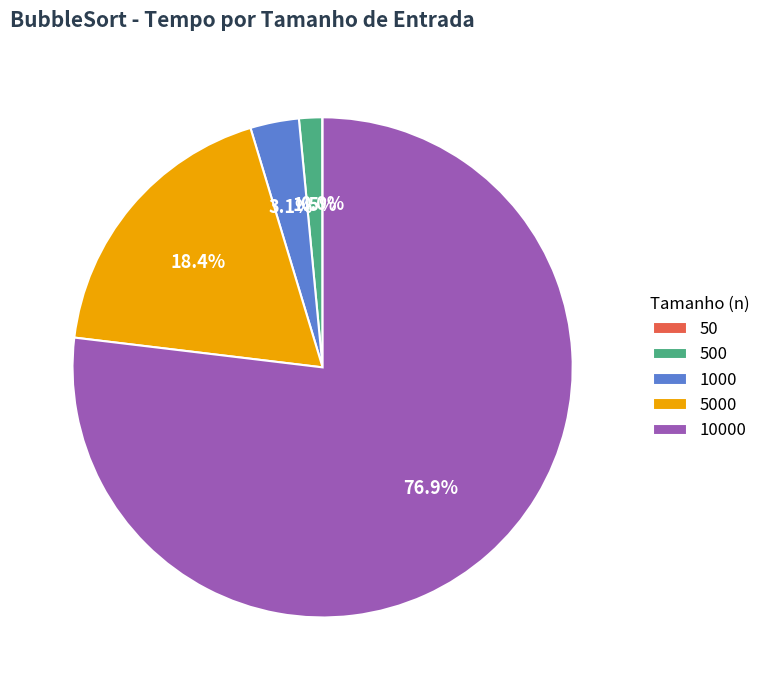

What portion of the pie excludes 1000?

96.9%